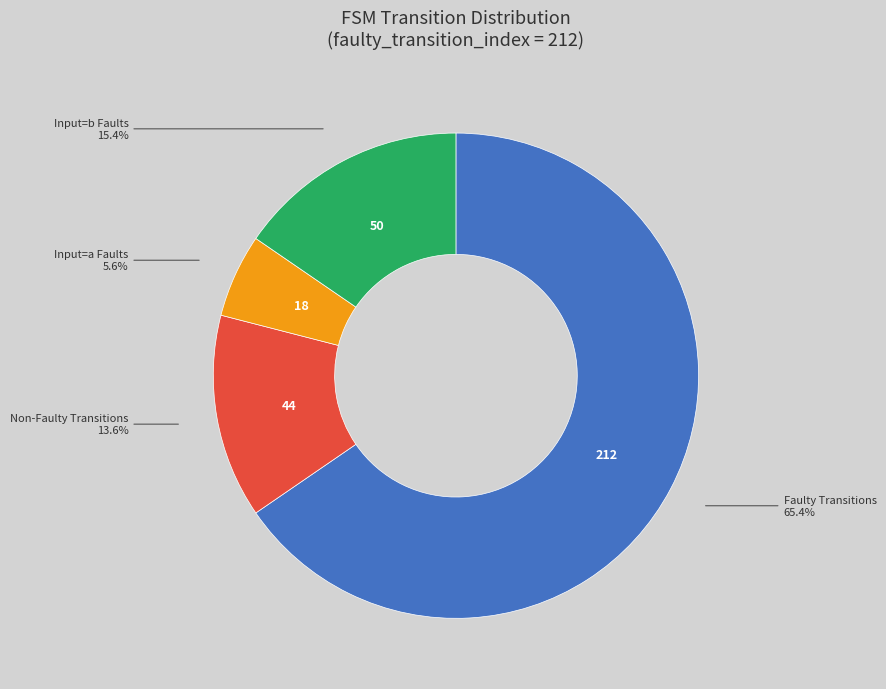

Between Input=a Faults and Non-Faulty Transitions, which is larger?

Non-Faulty Transitions